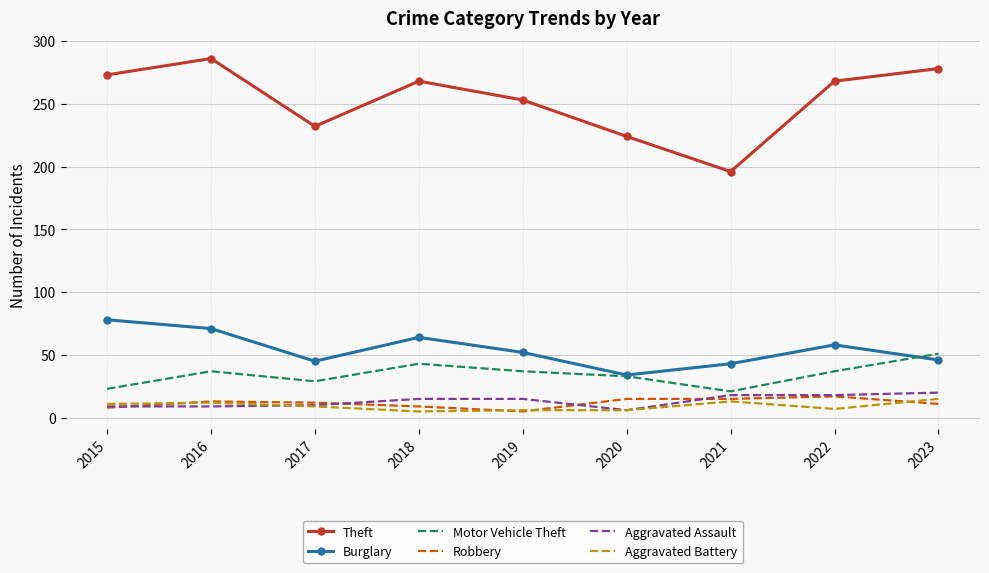

What is the sum of the Theft values at 2015 and 2023?

551